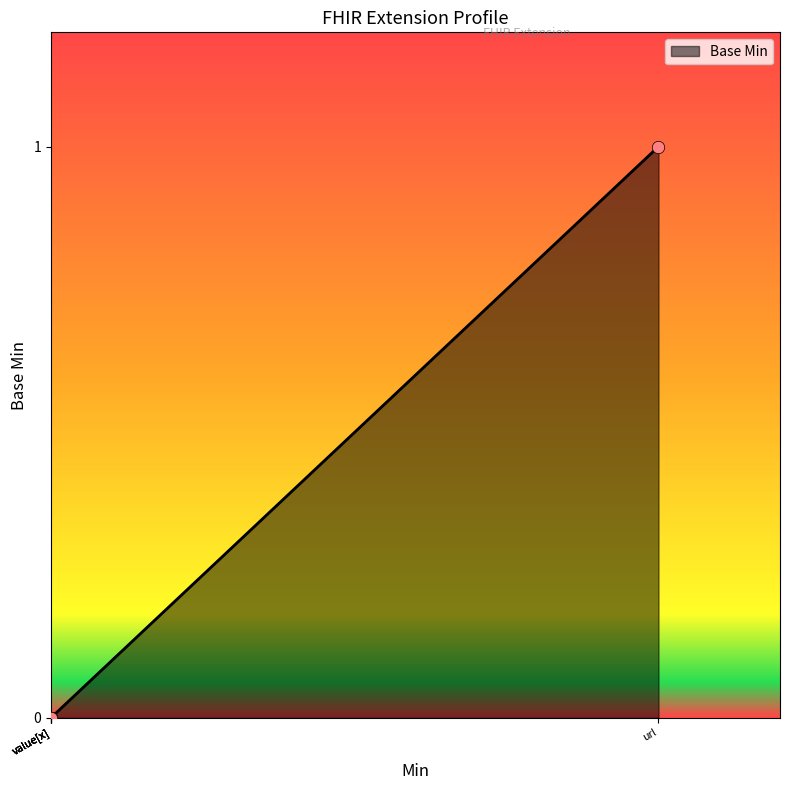

Which has a higher value, Extension.url or Extension.value[x]?

Extension.url